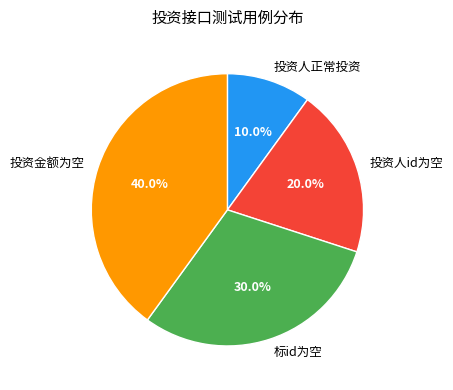

Which category has the biggest portion of the pie?

投资金额为空